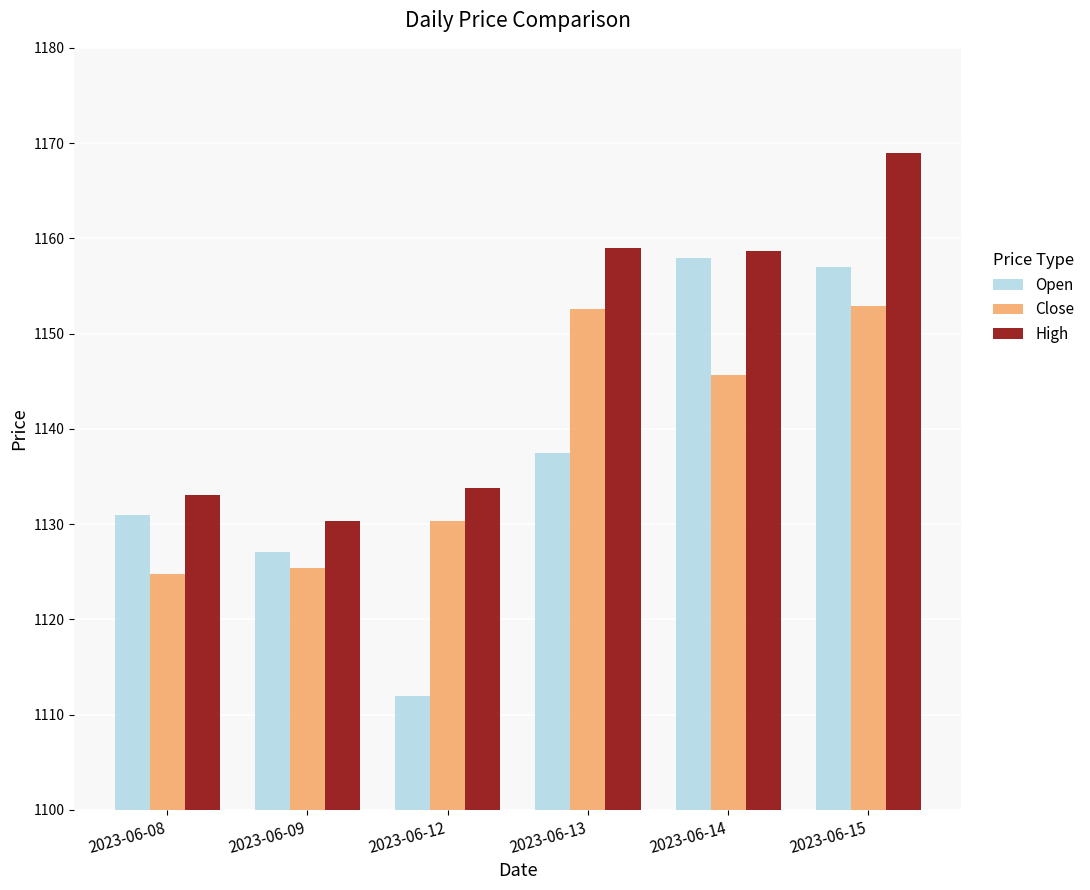

What is the value of the High bar at the 2nd from the left?

1130.3